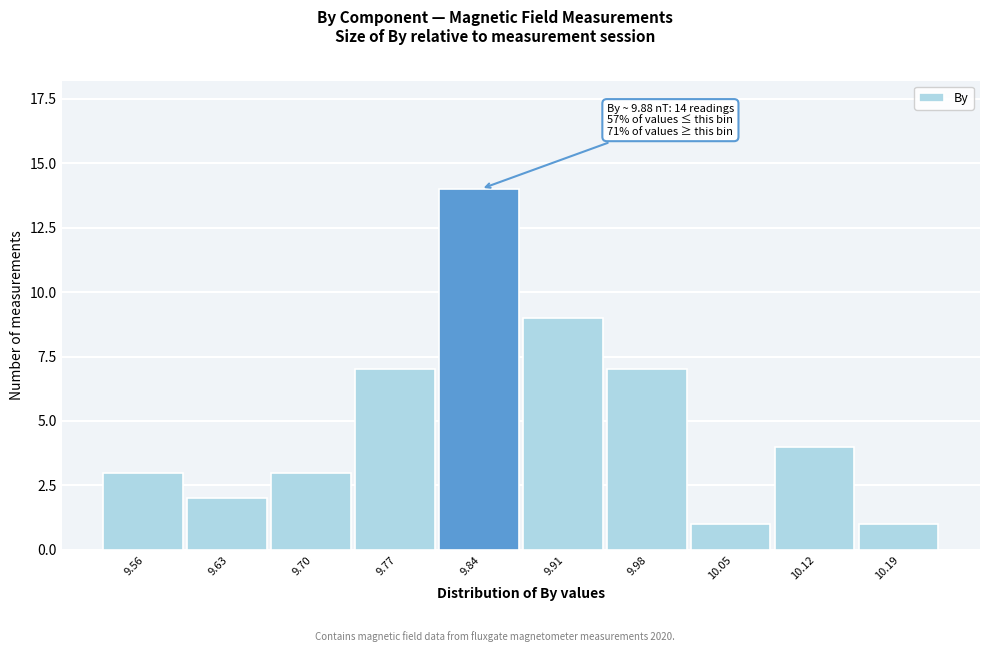

Reading right to left, list all the values displayed in this chart.

10.19=1	10.12=4	10.05=1	9.98=7	9.91=9	9.84=14	9.77=7	9.70=3	9.63=2	9.56=3